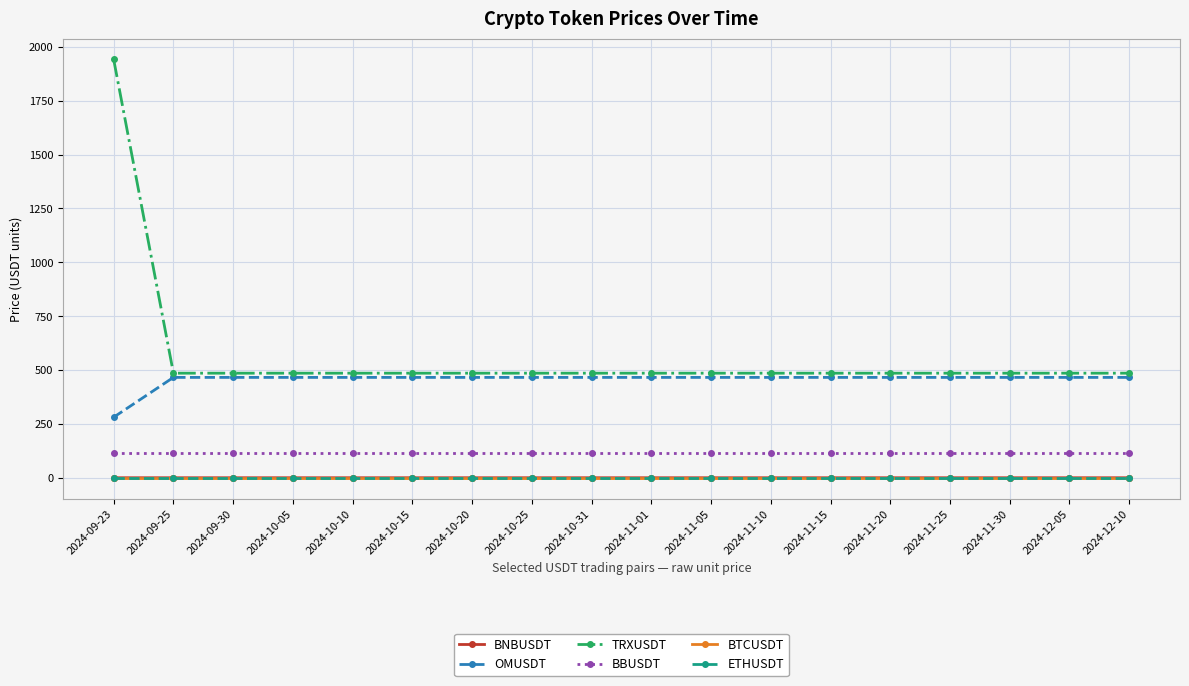

What is the label of the 2nd point from the right?

2024-12-05